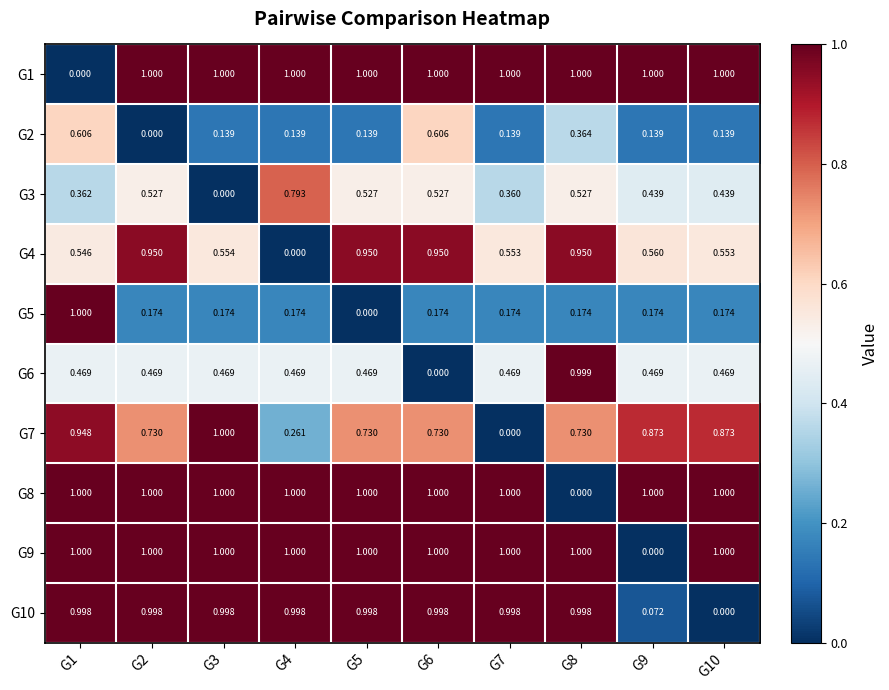

What is the greatest value displayed?

1.0